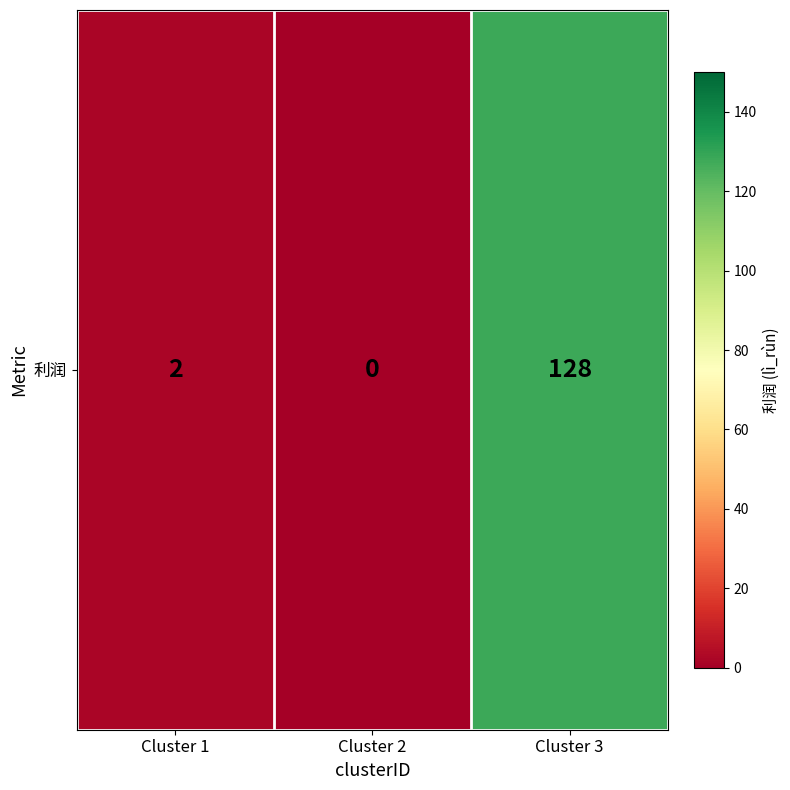

Count the number of values greater than 2.

1